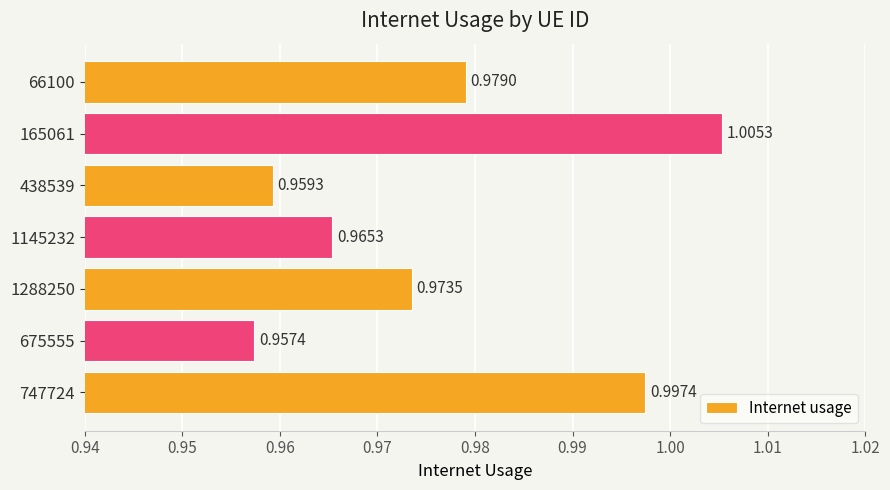

What is the sum of all values?

6.8